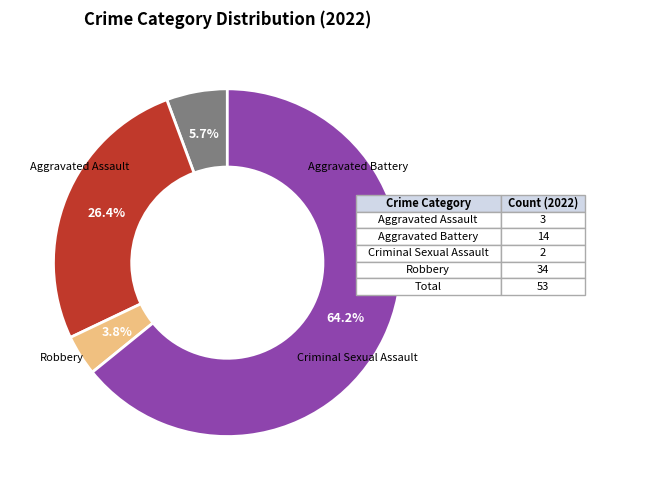

Does any single category account for the majority?

Yes